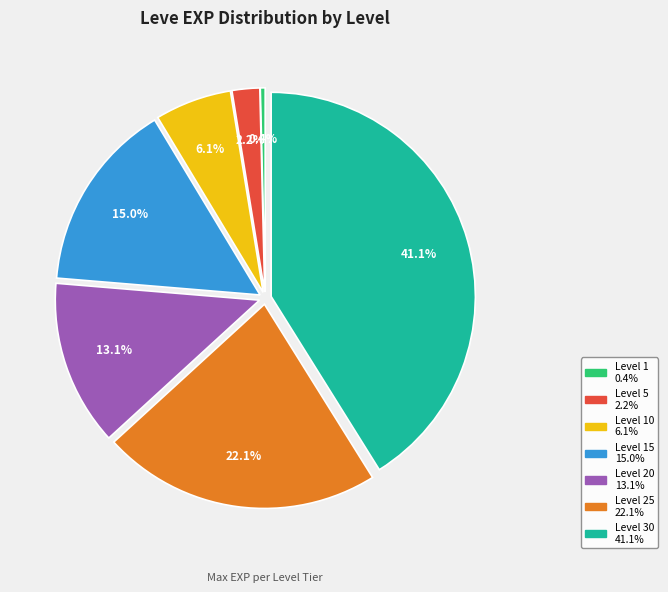

Does any single category account for the majority?

No